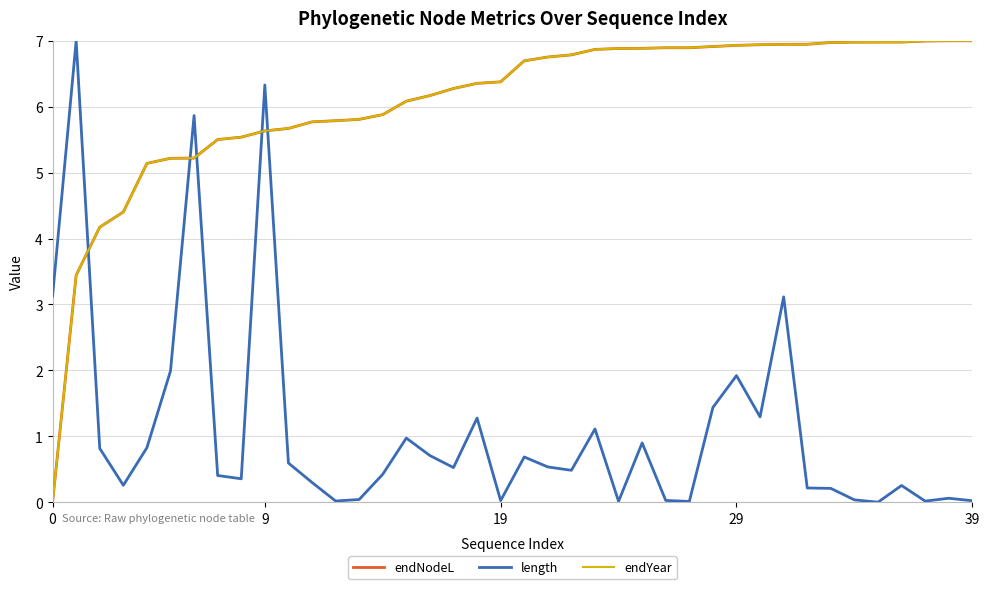

How many lines are shown in the chart?

3